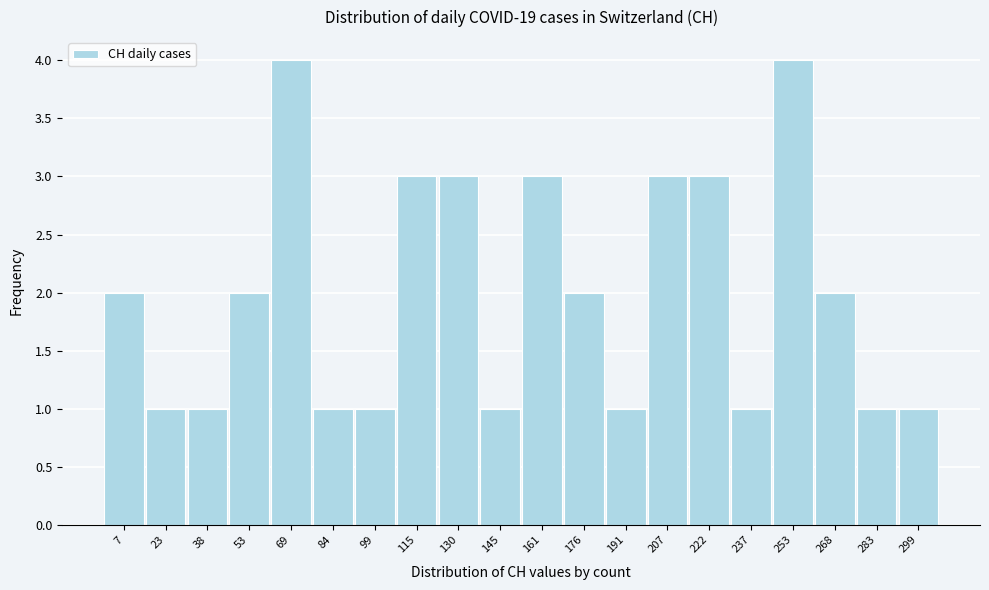

Reading left to right, list every bar in this chart as the range it spans on the x-axis followed by its height. Neither the bar edges nor the heights are printed on the chart, so give them approximately, as read against the axes.

0 to 16: 2
16 to 30: 1
30 to 46: 1
46 to 62: 2
62 to 76: 4
76 to 92: 1
92 to 108: 1
108 to 122: 3
122 to 138: 3
138 to 154: 1
154 to 168: 3
168 to 184: 2
184 to 200: 1
200 to 214: 3
214 to 230: 3
230 to 246: 1
246 to 260: 4
260 to 276: 2
276 to 292: 1
292 to 308: 1